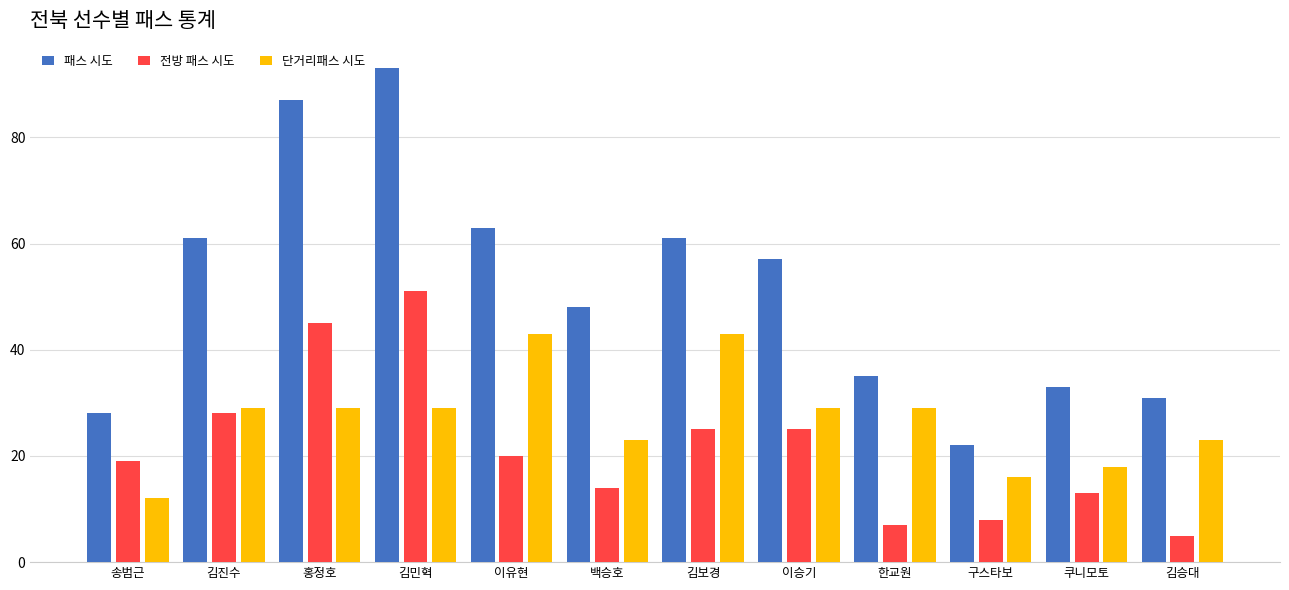

Are the bars grouped side by side (vs. stacked)?

Yes